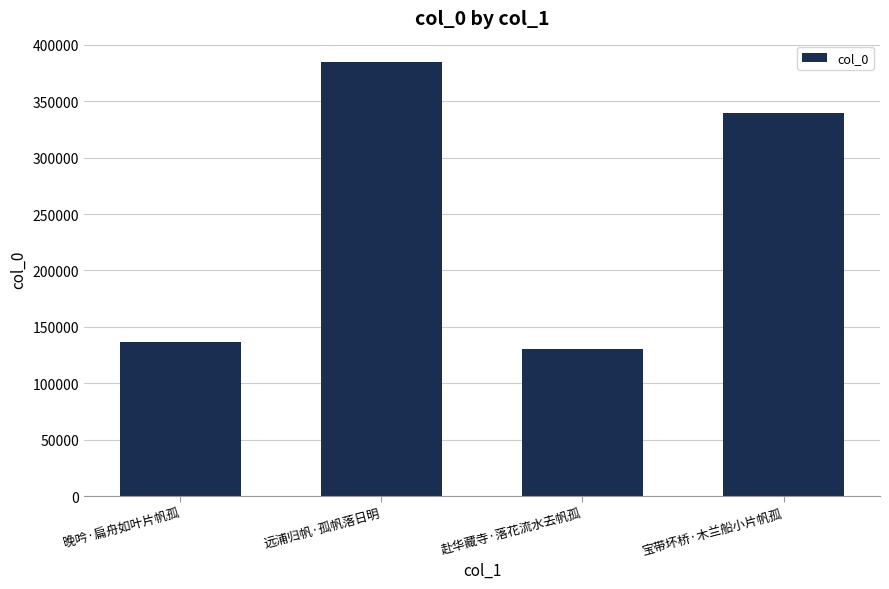

At which category does the chart reach its minimum across all series?

赴华藏寺·落花流水去帆孤